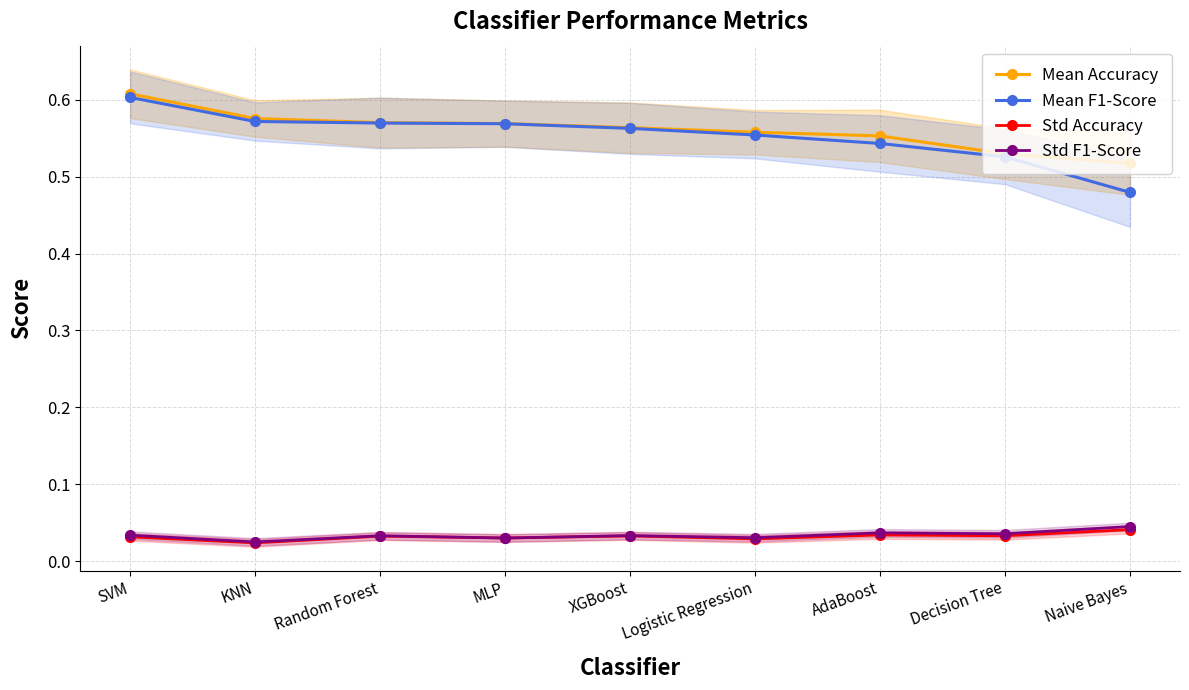

True or false: Mean F1-Score has more than 0 interior local peaks.

False